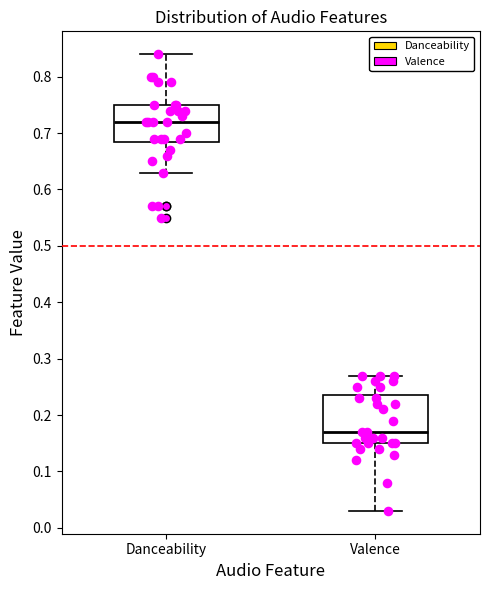

Which box's median line is the lowest?

Valence